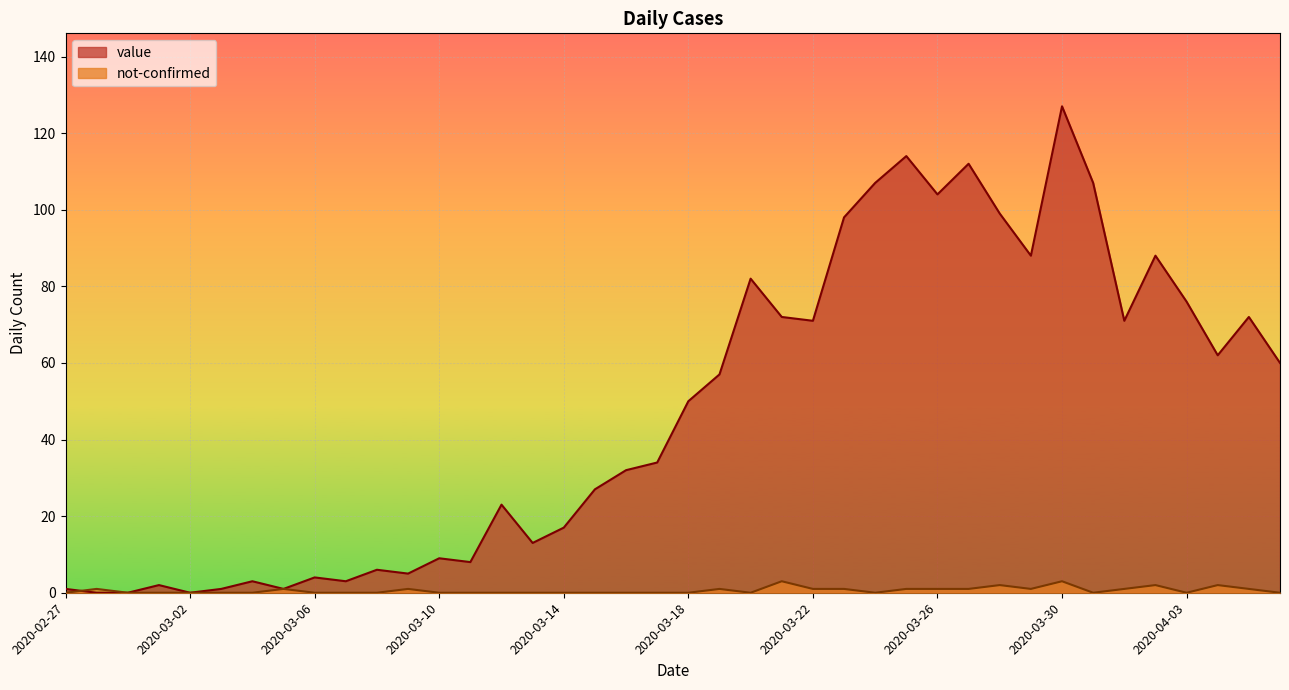

What is the sum of the value values at 2020-03-07 and 2020-03-22?

74